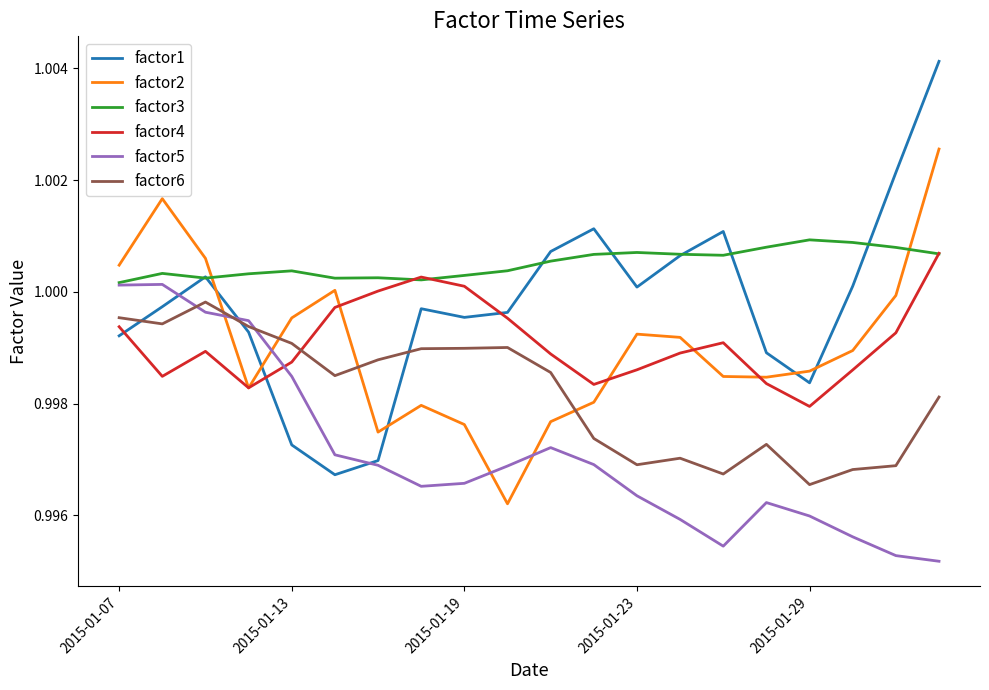

True or false: factor3 and factor6 cross at least once.

False